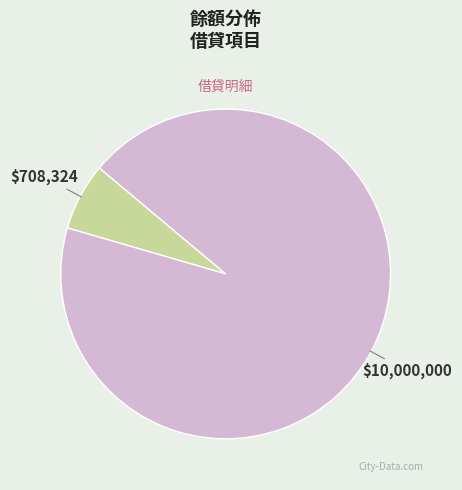

Is there any slice that represents more than half of the pie?

Yes